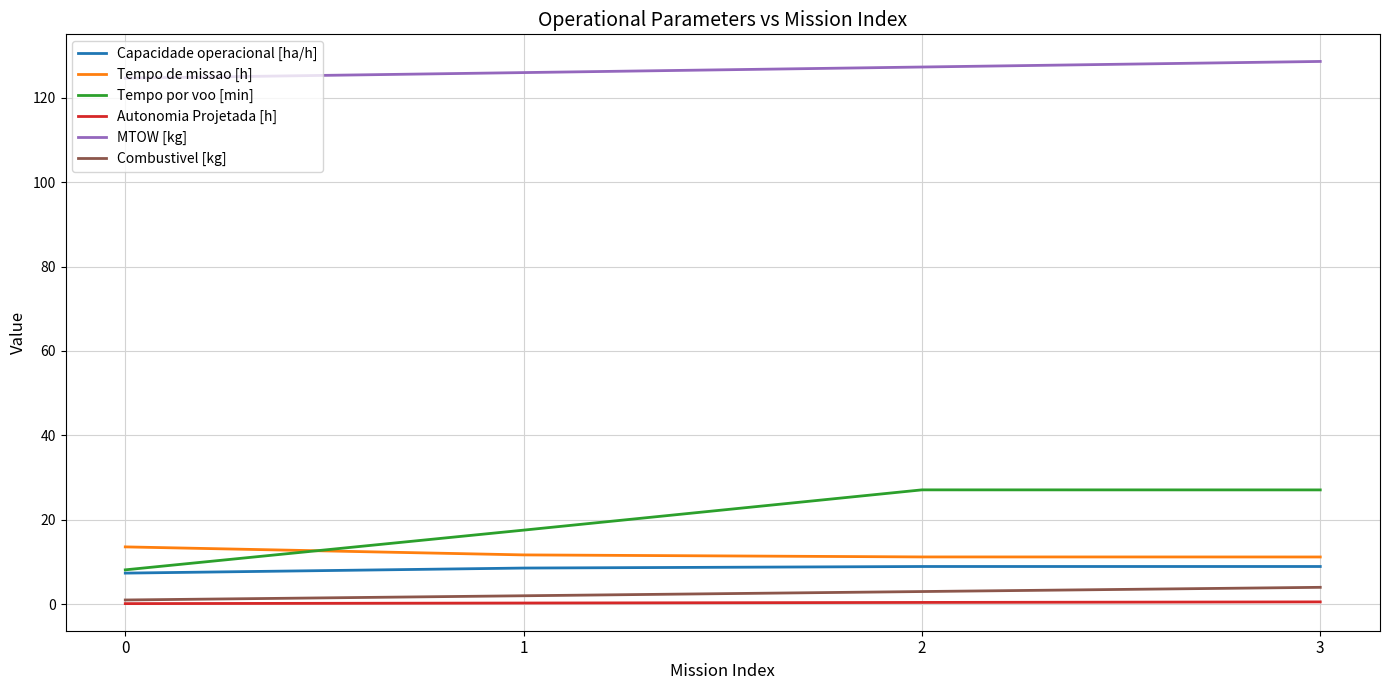

The value of Capacidade operacional [ha/h] at 0 is 7.4. True or false?

True